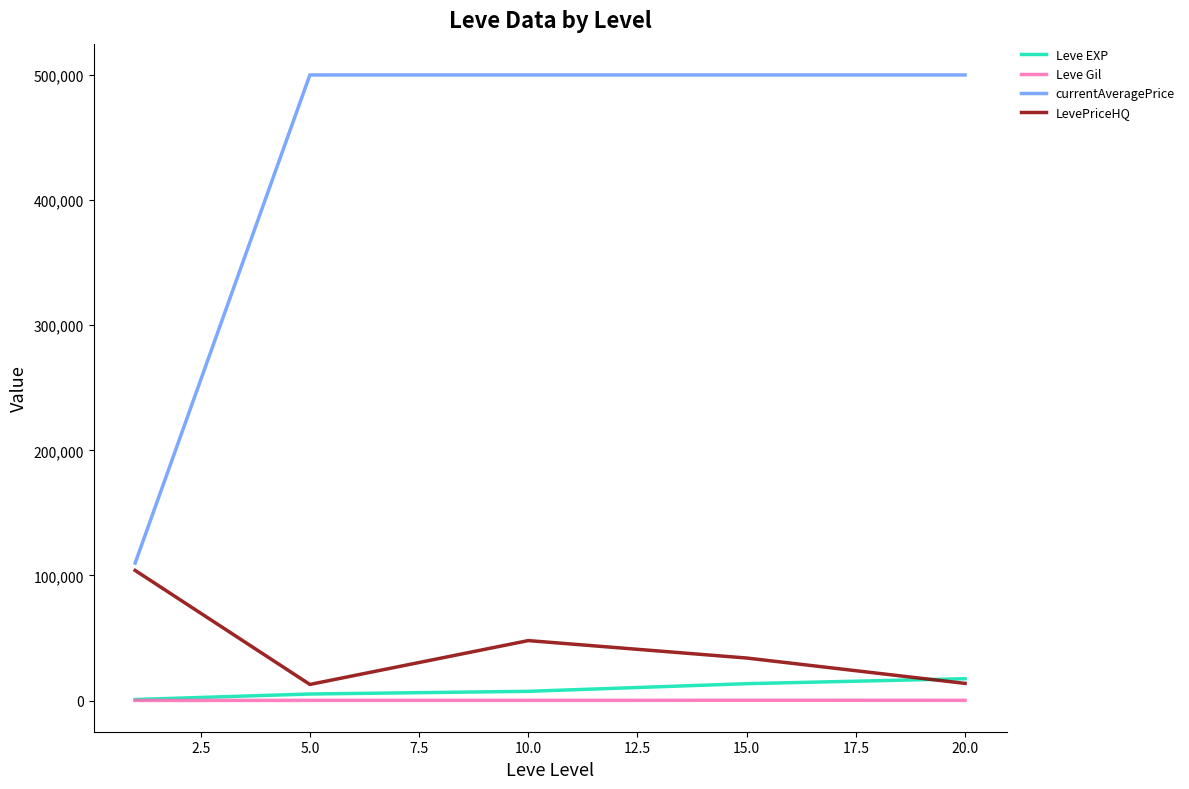

Which series has the widest spread of values?

currentAveragePrice